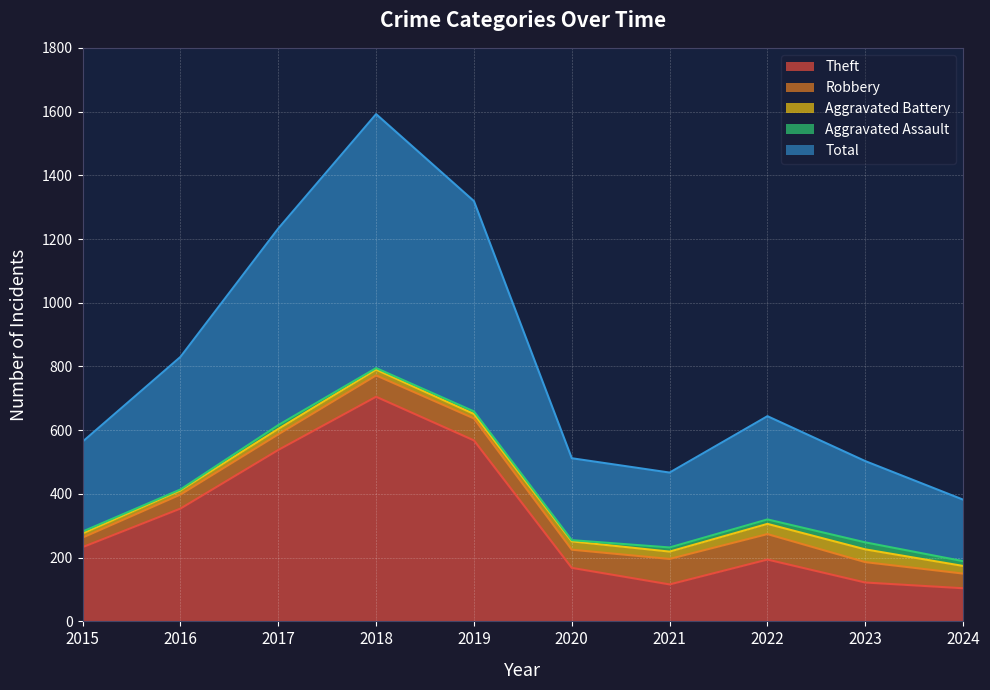

At how many categories does at least one series exceed 575?

3